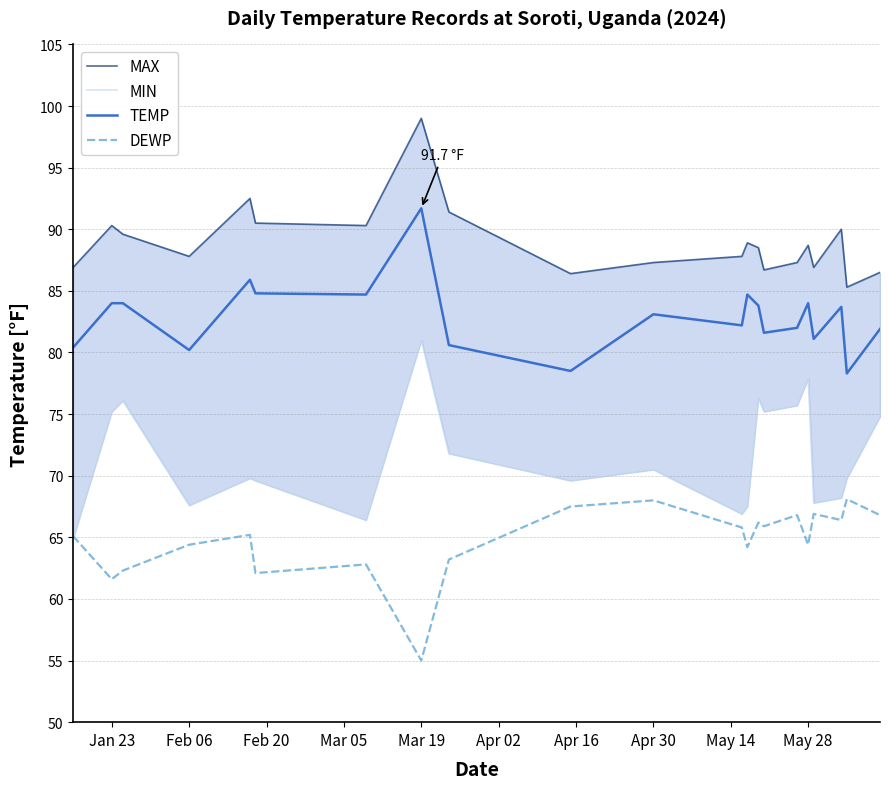

What is the average value of the MAX series?

89.0